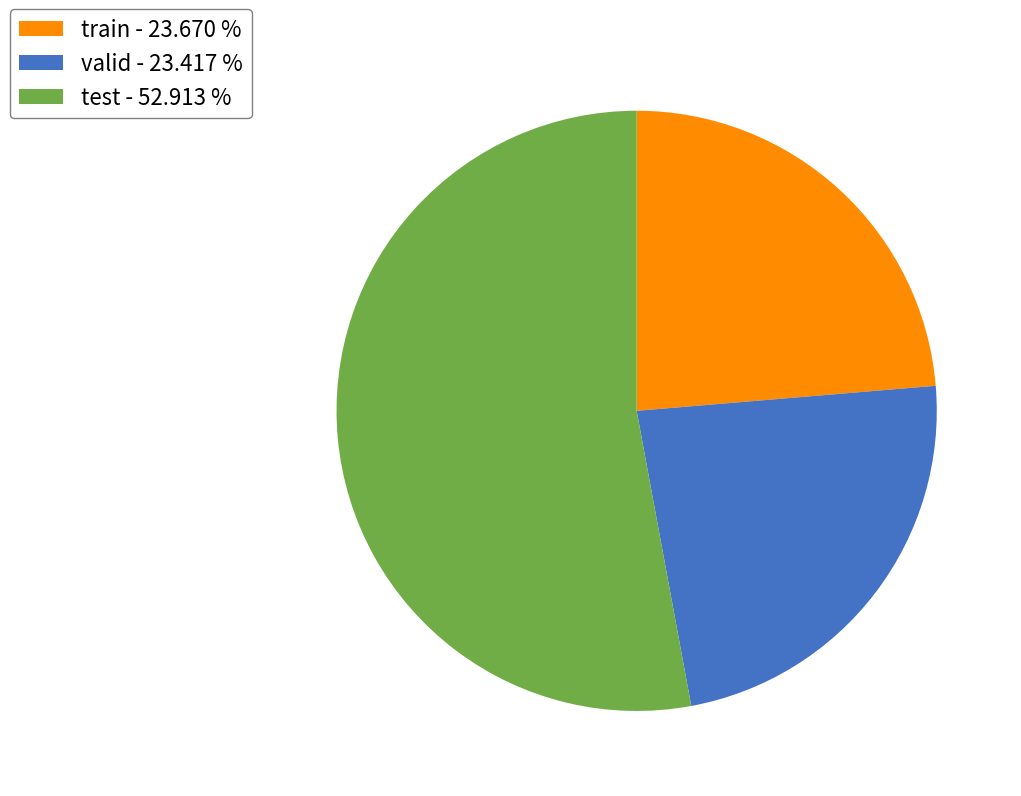

Do train - 23.670 % and valid - 23.417 % together represent more than half of the pie?

No